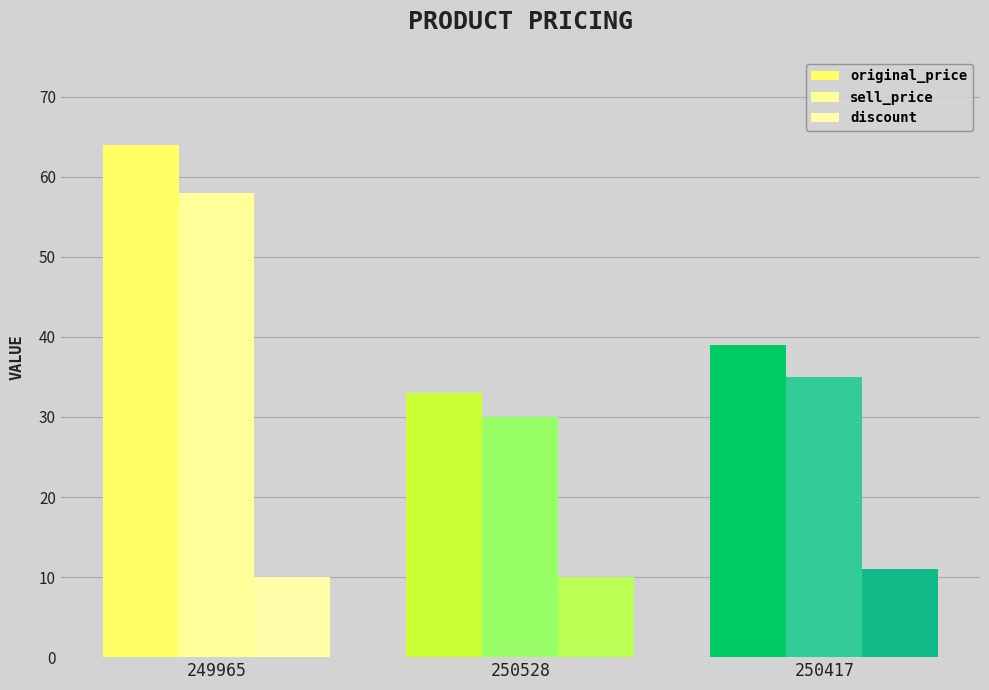

Reading left to right, transcribe all the data shown in this chart.

original_price: 249965=64	250528=33	250417=39
sell_price: 249965=58	250528=30	250417=35
discount: 249965=10	250528=10	250417=11